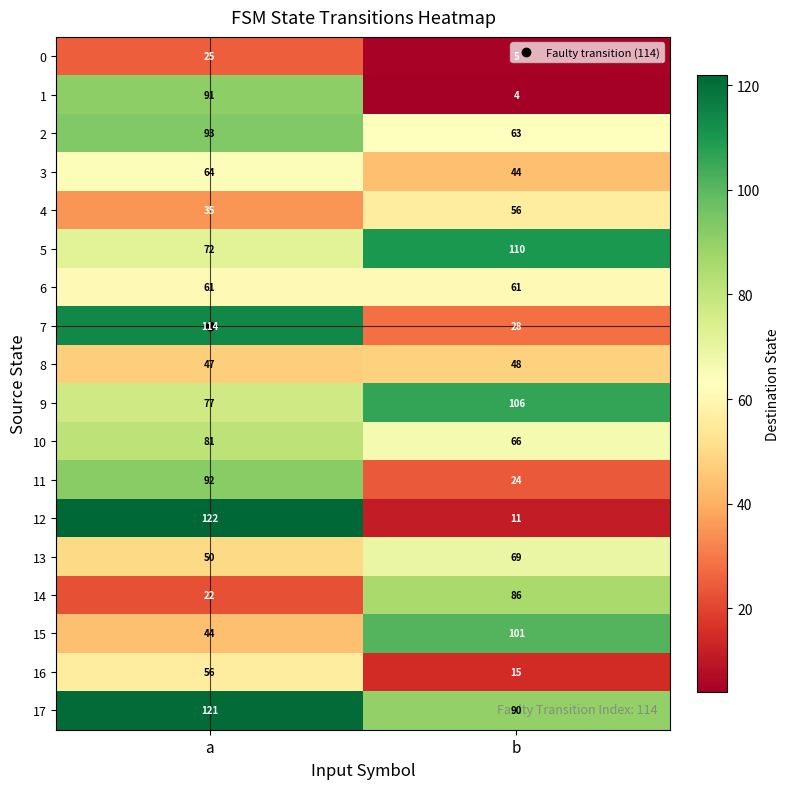

What is the total value across all series at b?

987